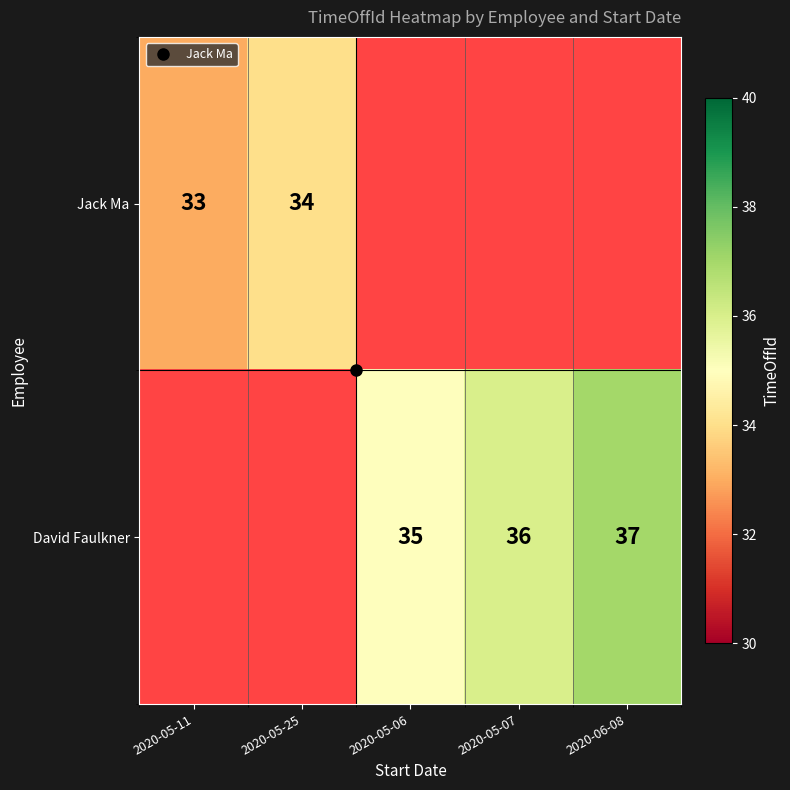

Which series has the widest spread of values?

Jack Ma